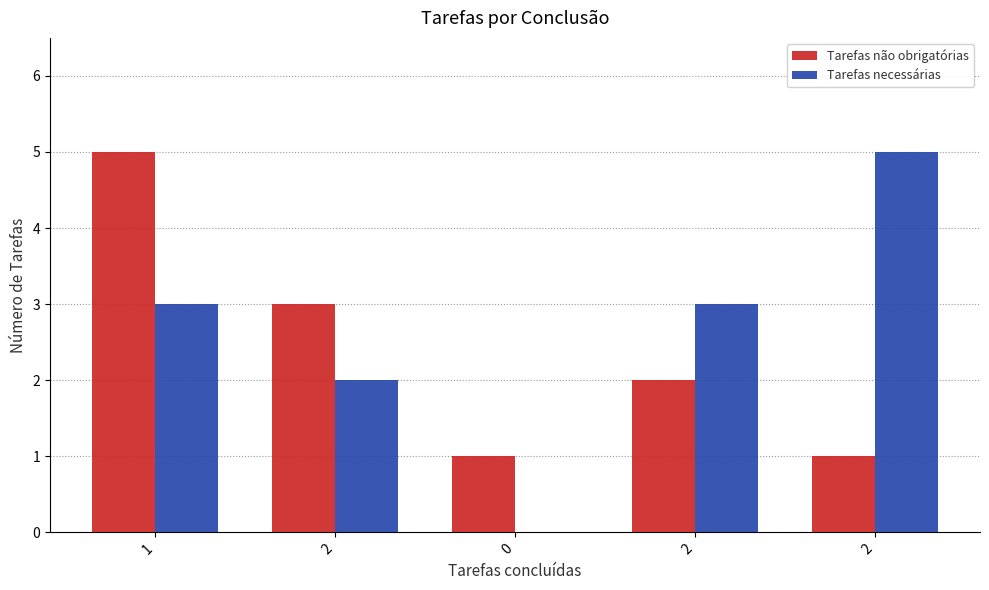

Are the bars horizontal?

No